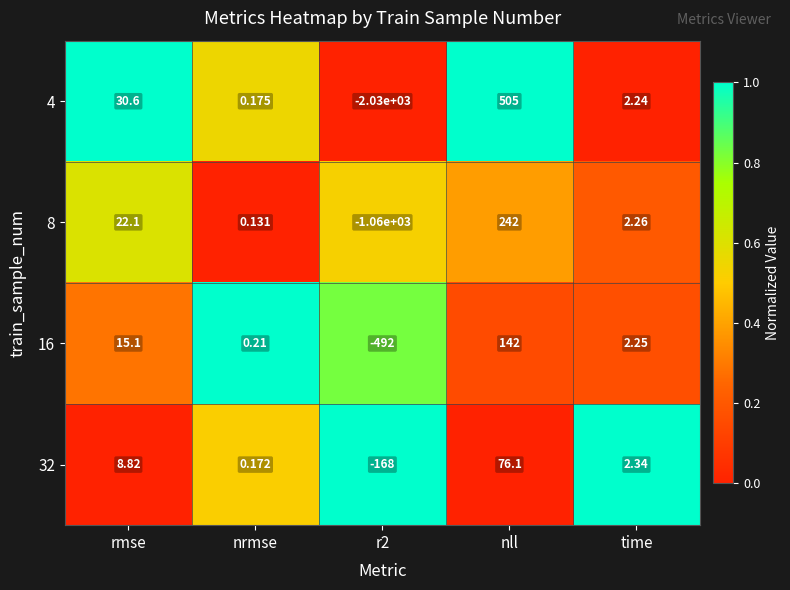

Where does the 32 series first go above 2?

rmse